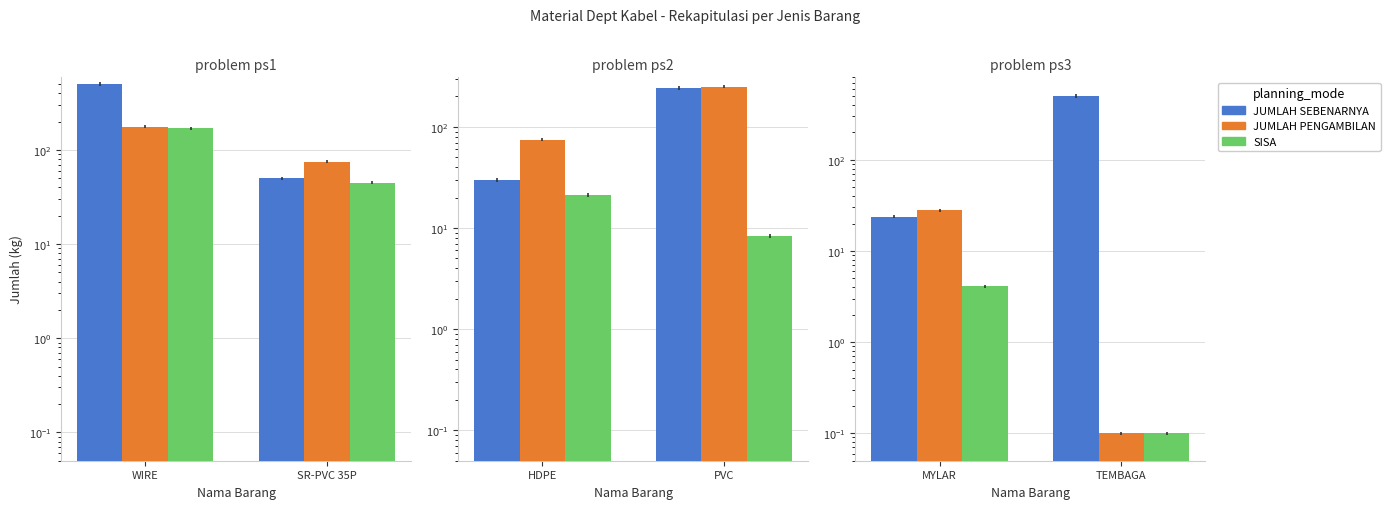

Which category has the highest value in the SISA series?

MYLAR